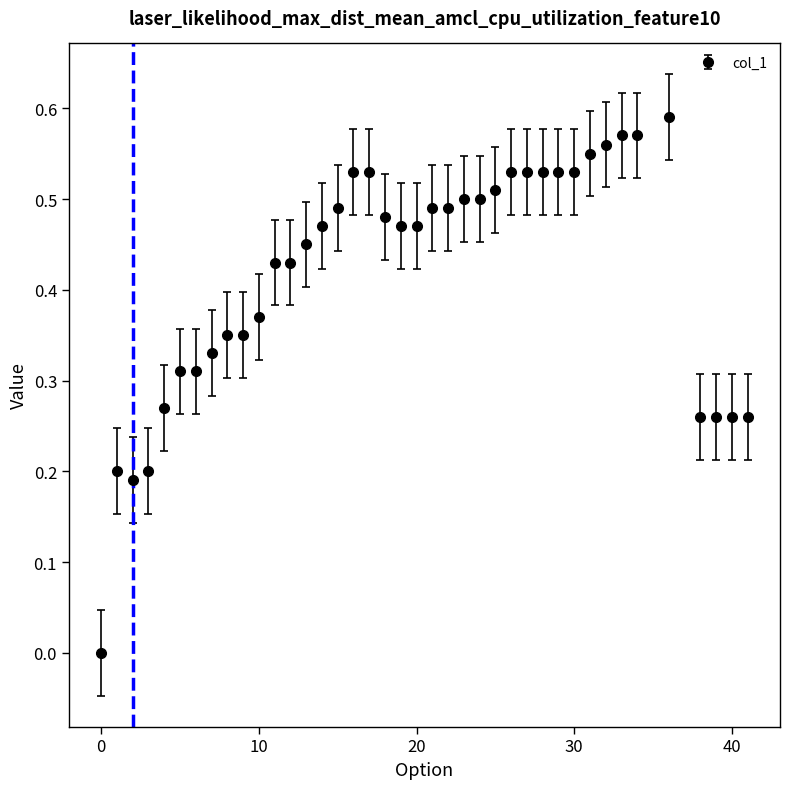

True or false: the data has more than 1 interior local peaks.

True